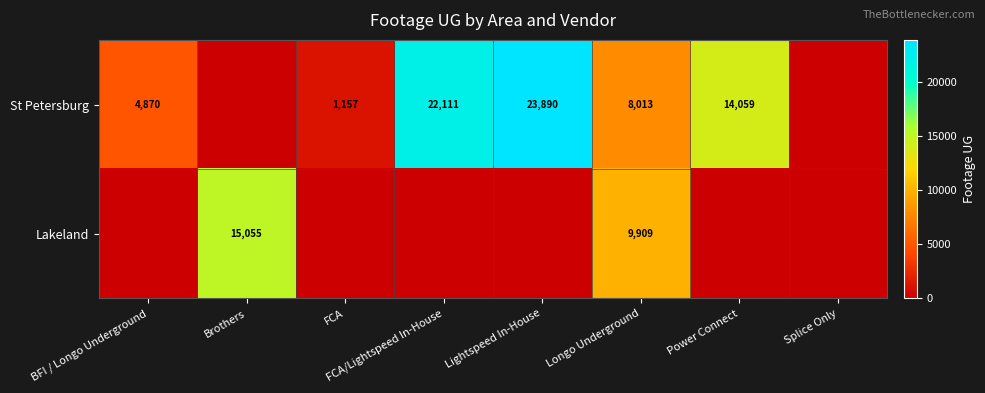

The value of Lakeland at Brothers is 15055. True or false?

True